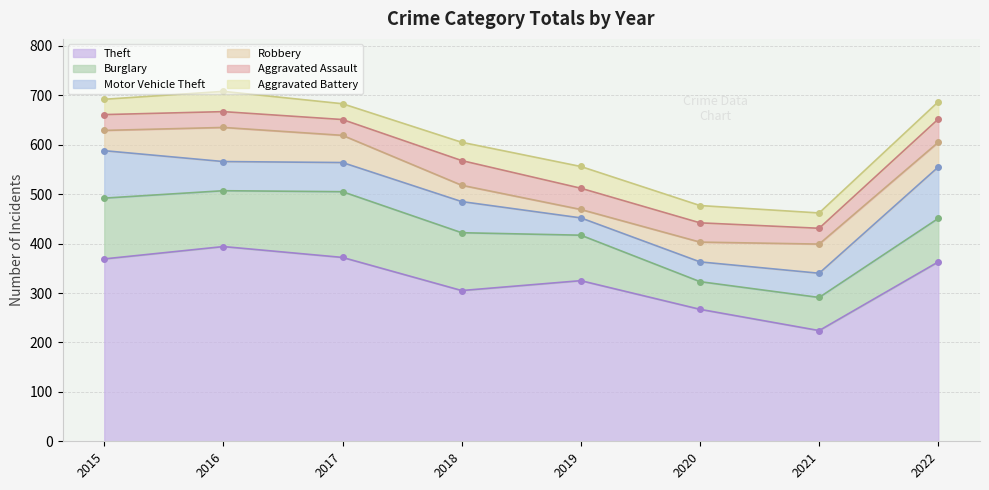

True or false: Aggravated Battery has a value of 35 at 2020.

True